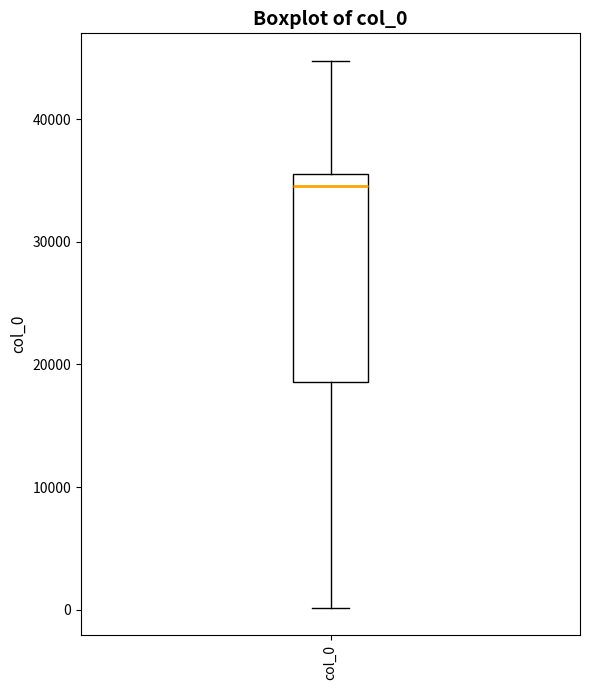

Transcribe this box plot: give where the median line is, the range the box spans, and where the two whiskers end, as read against the y-axis. The values are not printed on the chart, so give them approximately, as read against the axis.

median 35000, box 19000 to 36000, whiskers 0 to 45000